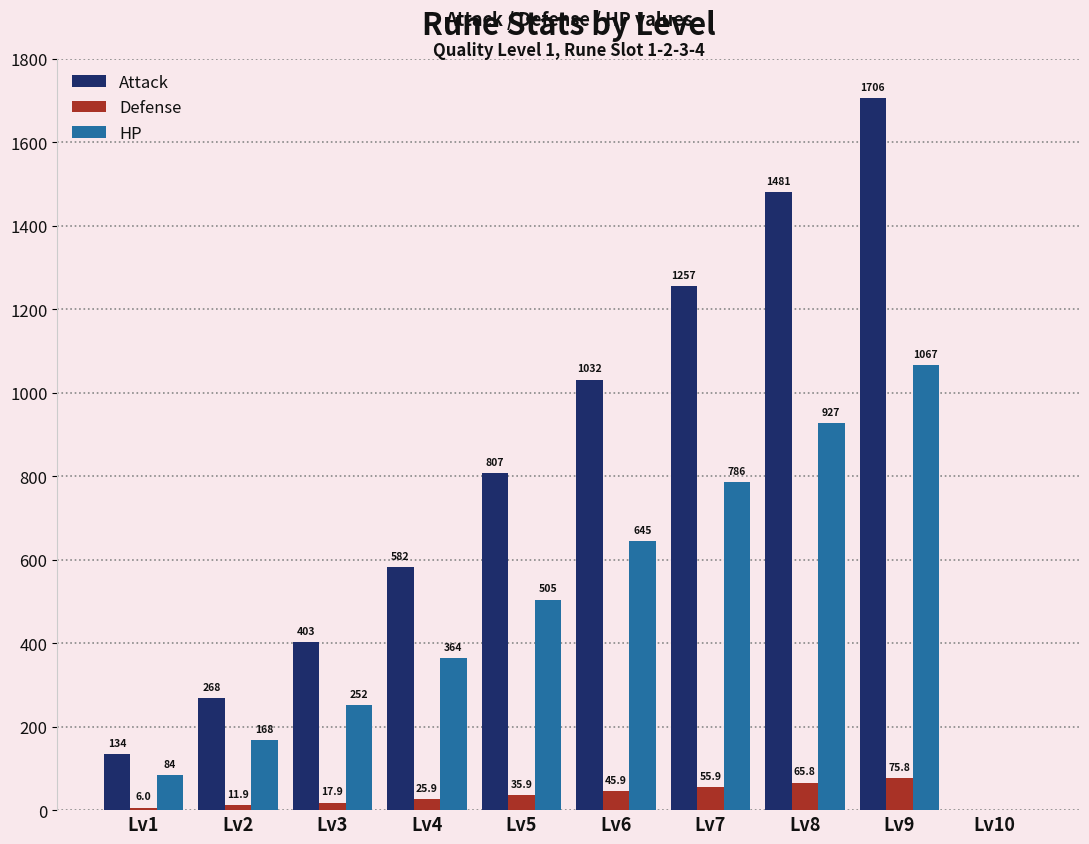

At which category is the sum across all series the highest?

Lv9